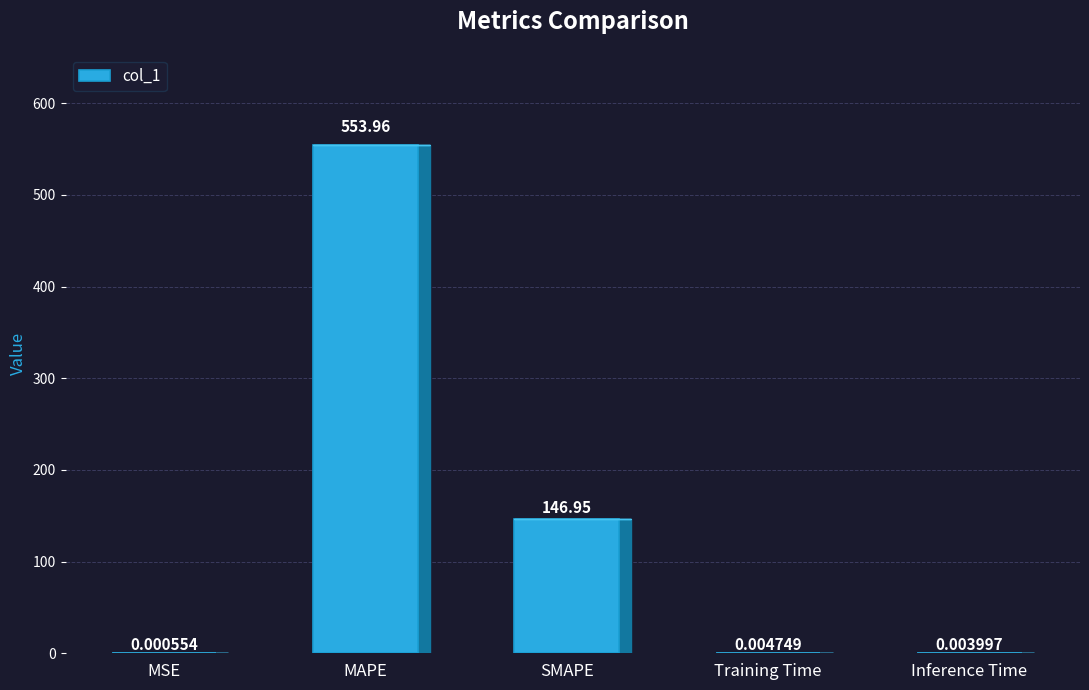

What is the change in value from SMAPE to Training Time?

-146.9